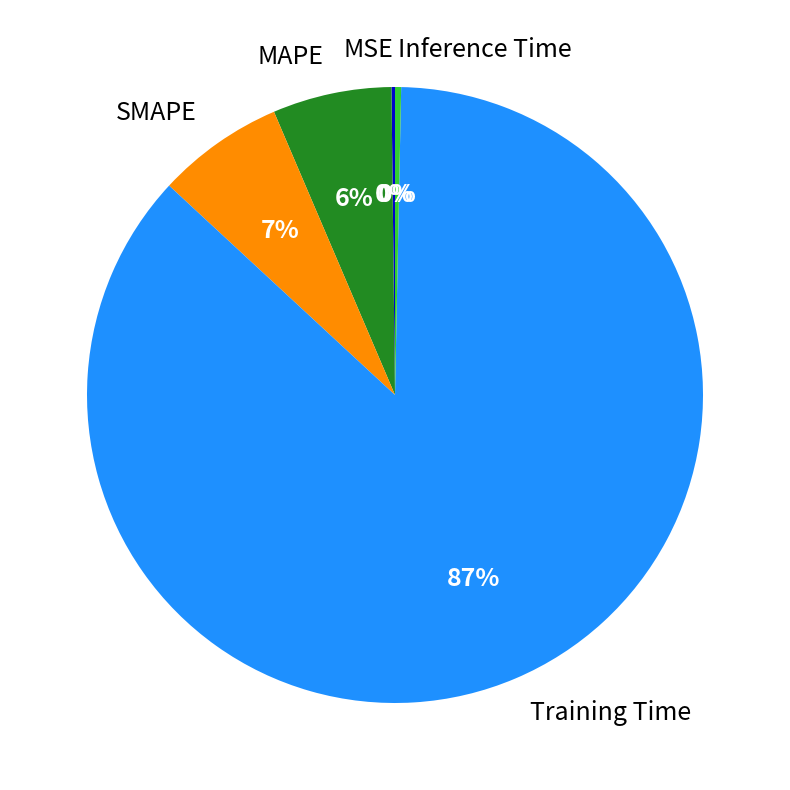

To the nearest percent, what is the average slice percentage?

20%